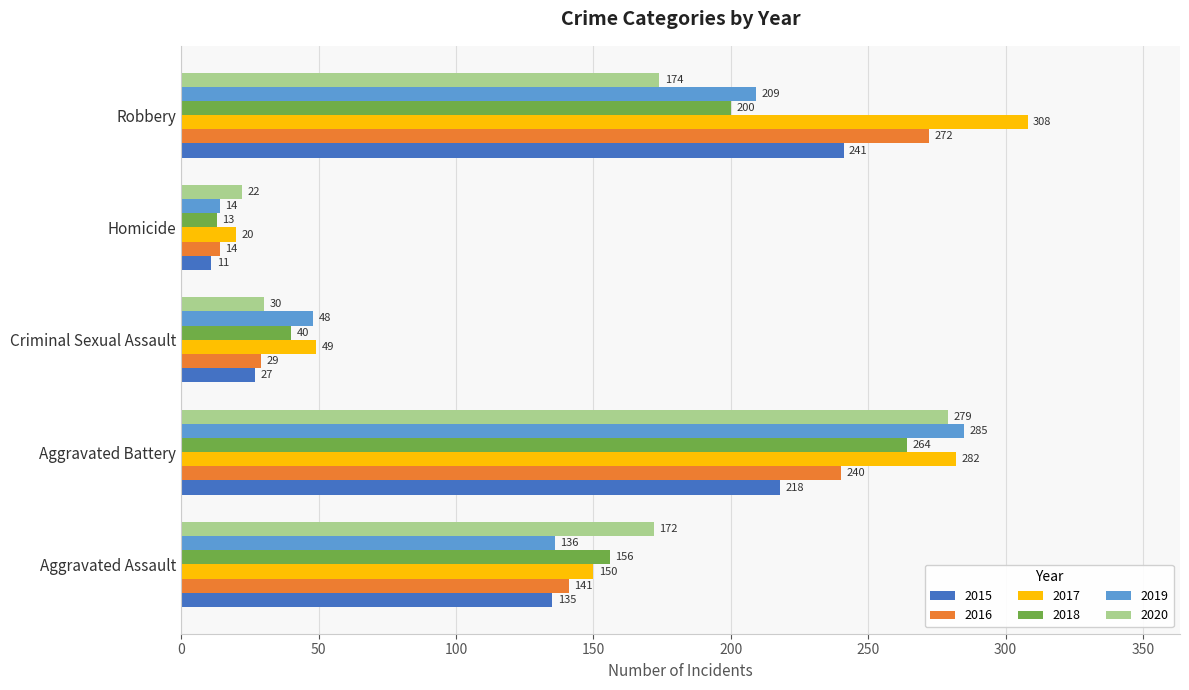

What is the total value across all series at Criminal Sexual Assault?

223